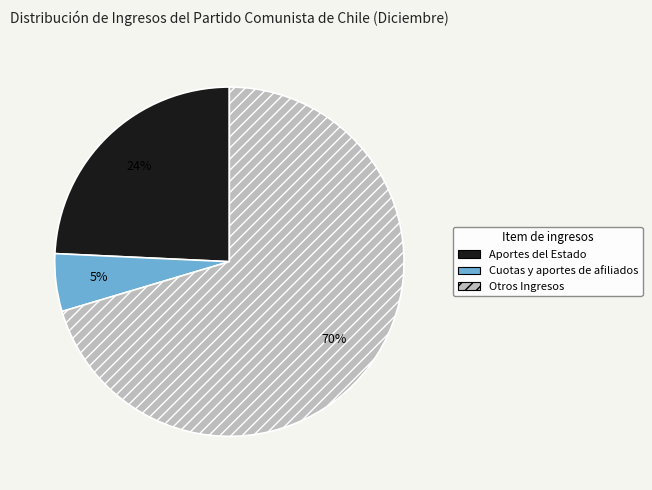

The Cuotas y aportes de afiliados slice represents 5% of the pie. True or false?

True